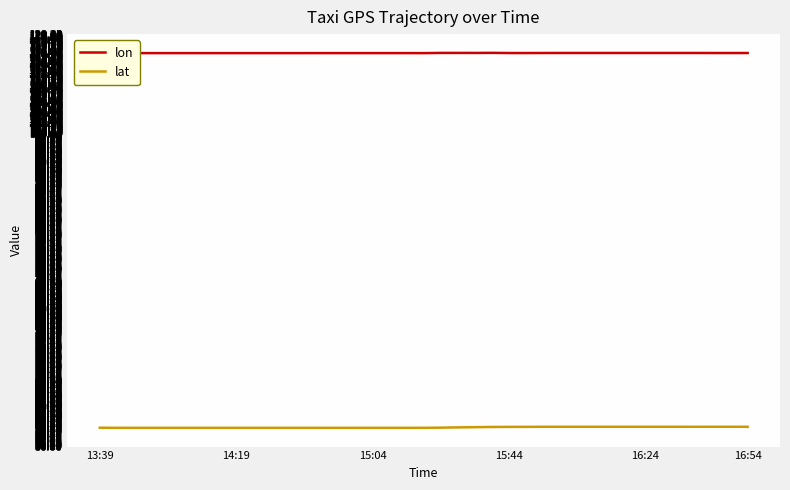

List the series in order of their overall mean, highest first.

lon, lat